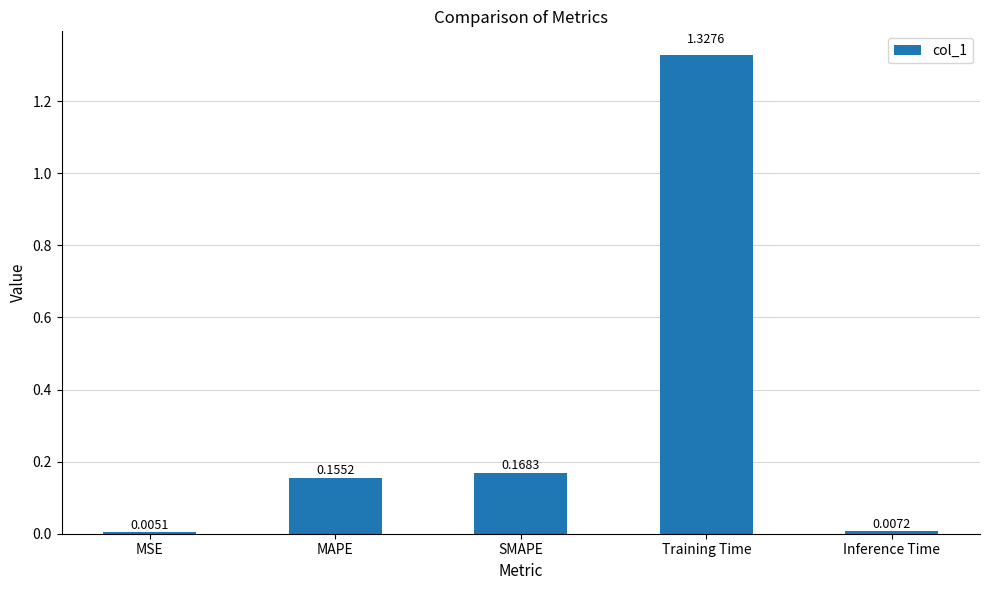

What is the average value?

0.3